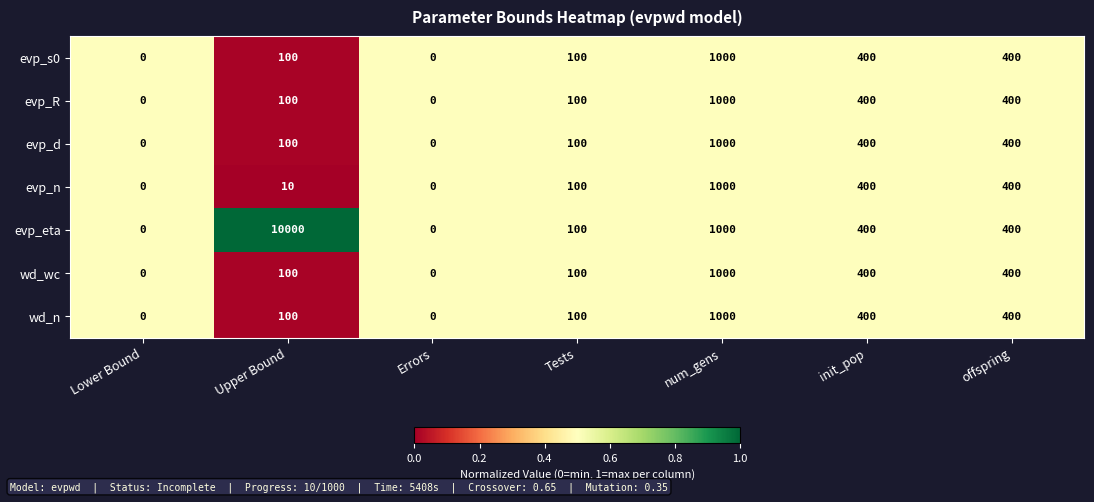

True or false: evp_eta has a value of 100 at Tests.

True